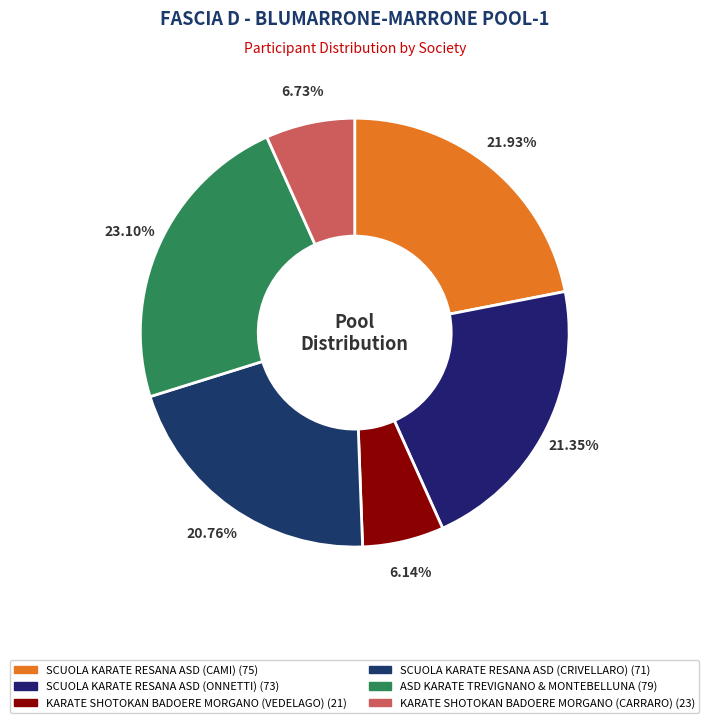

What percentage is the ASD KARATE TREVIGNANO & MONTEBELLUNA slice, to the nearest percent?

23%